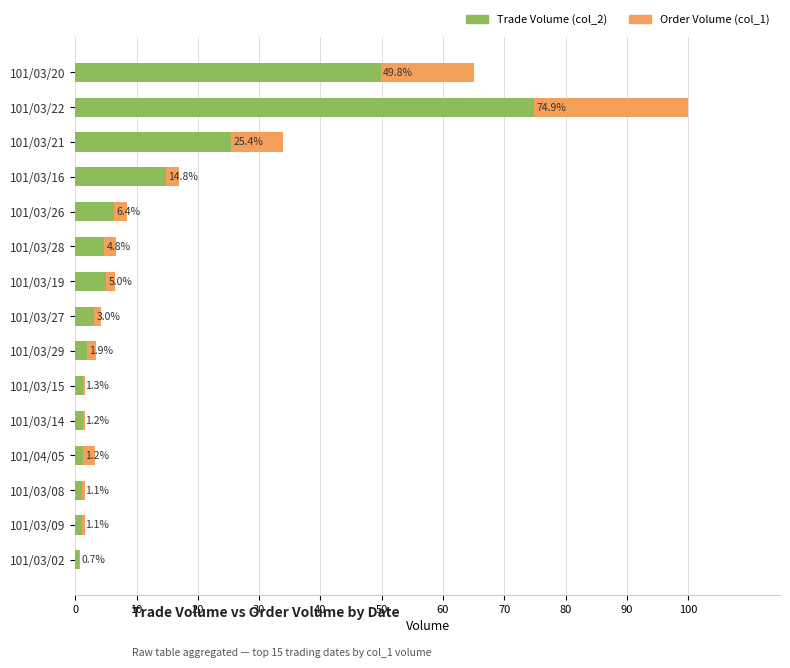

The value of col_1 (Order Volume) at 101/03/21 is 58.4. True or false?

False